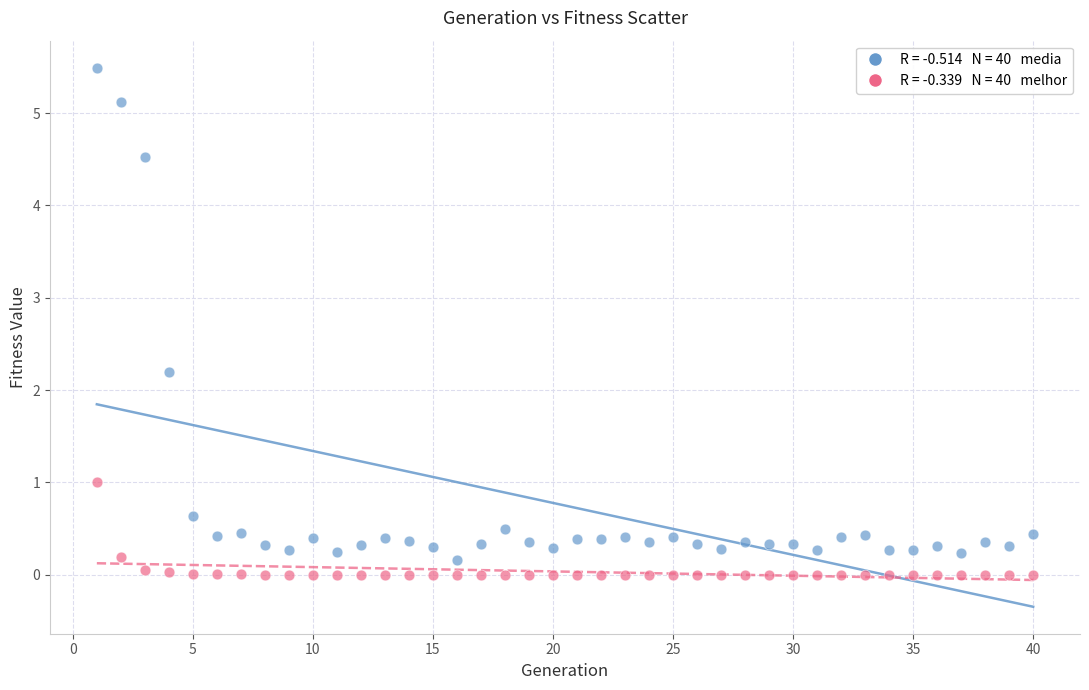

Across all data points, what is the range of X values (max minus min)?

39.0